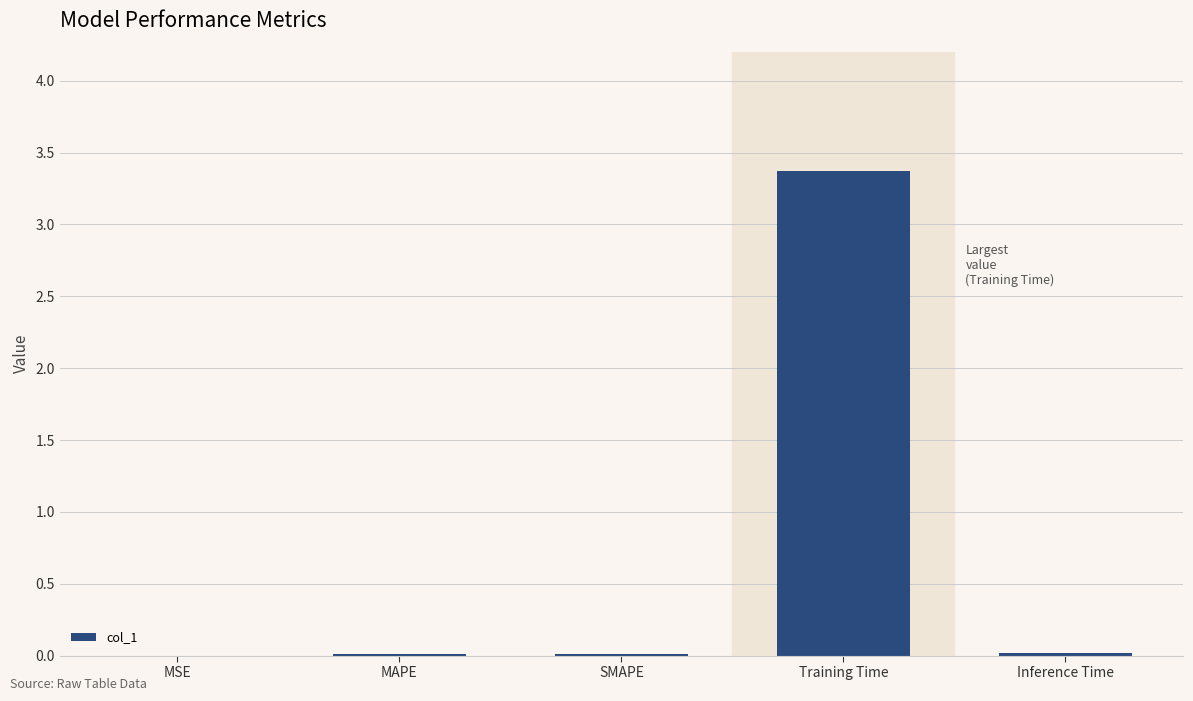

The chart shows a value of 3.4 at Training Time. True or false?

True